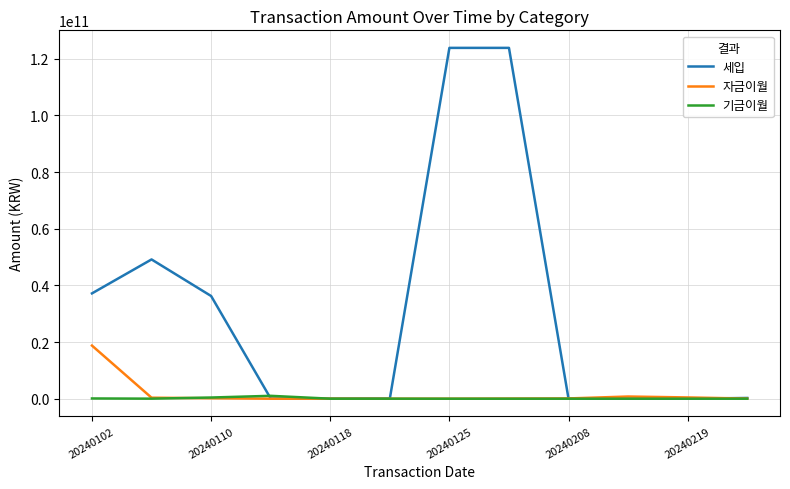

What is the highest value of the 자금이월 series?

18750936950